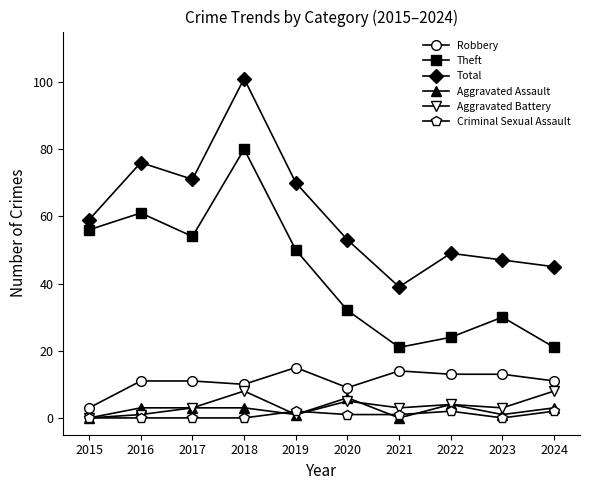

Which series has the largest range (max minus min)?

Total